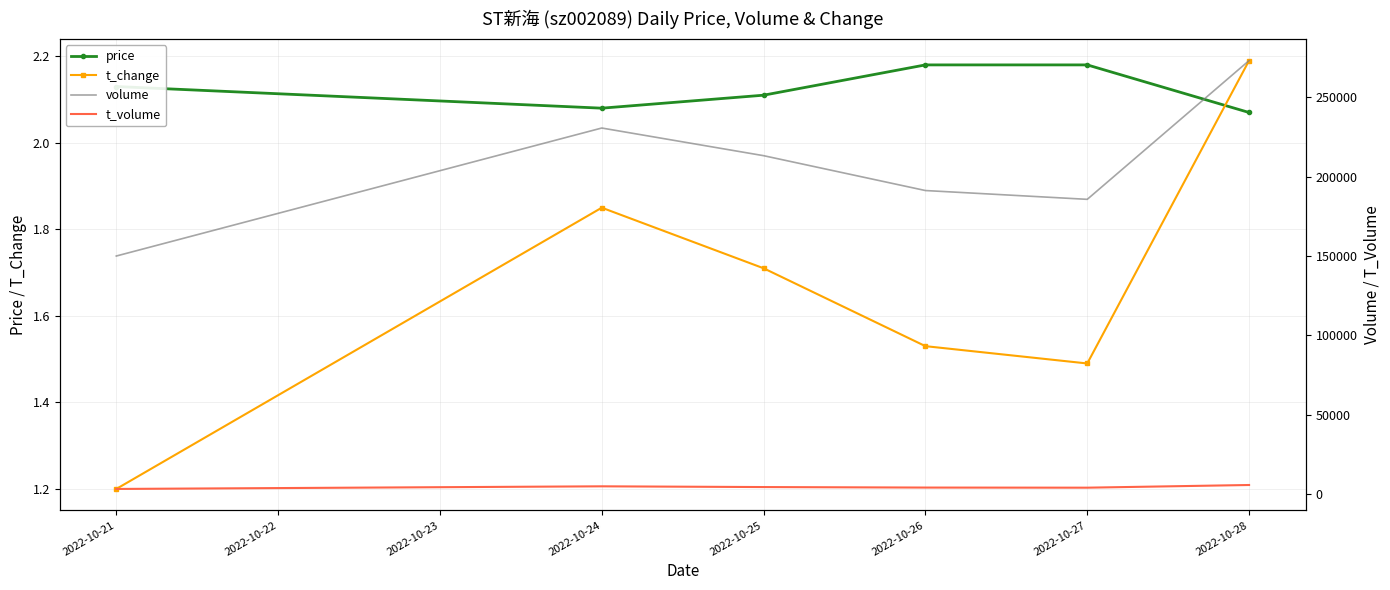

What is the lowest value of the volume series?

150022.0